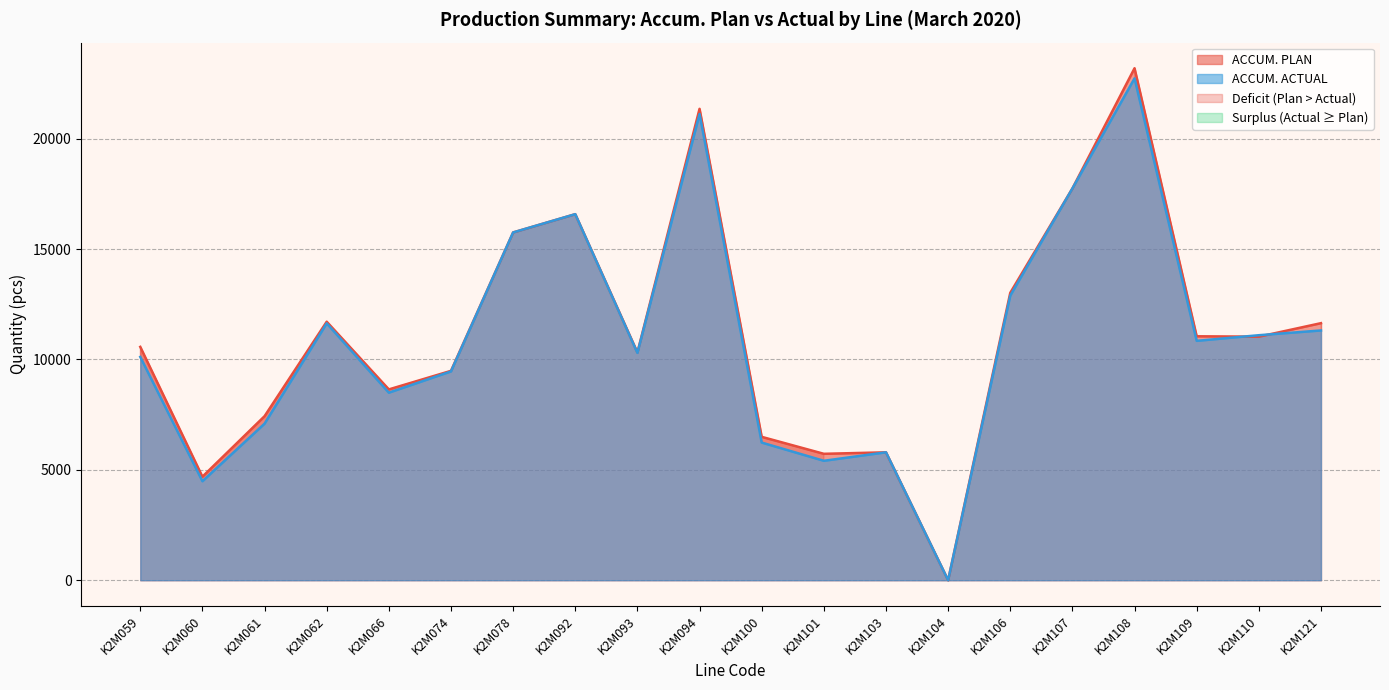

Which series has the largest range (max minus min)?

ACCUM. PLAN